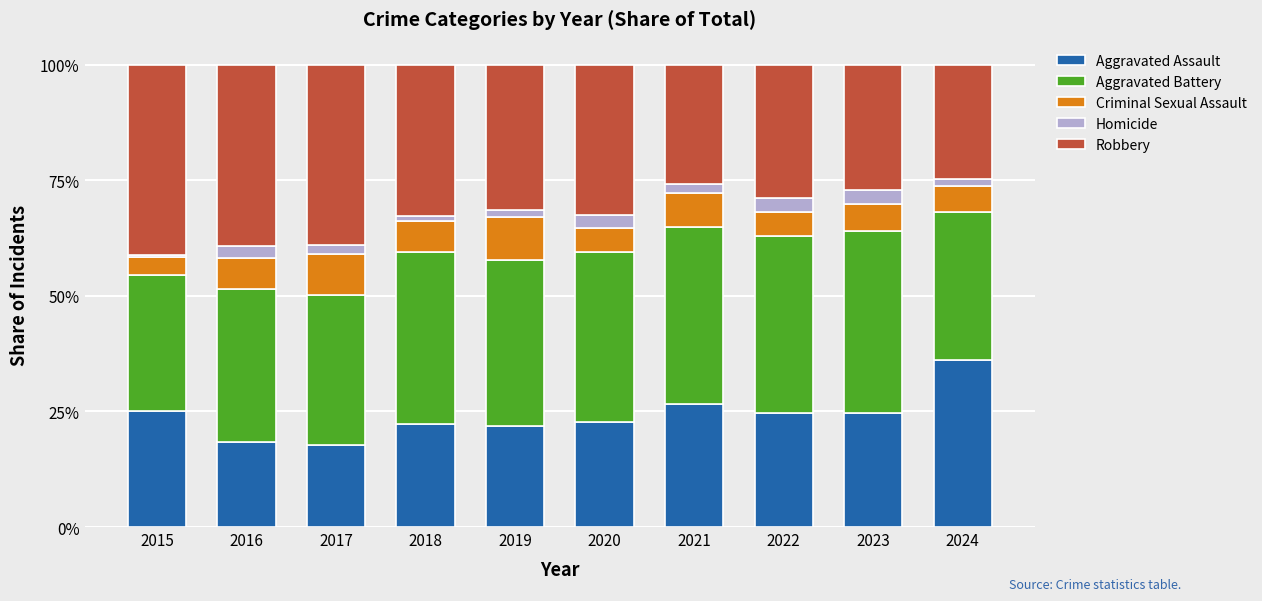

What is the minimum value for Aggravated Assault?

17.7